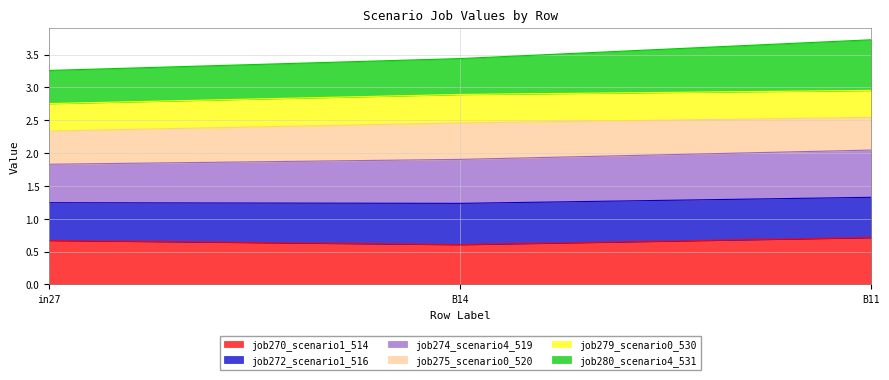

Which series has the widest spread of values?

job280_scenario4_531